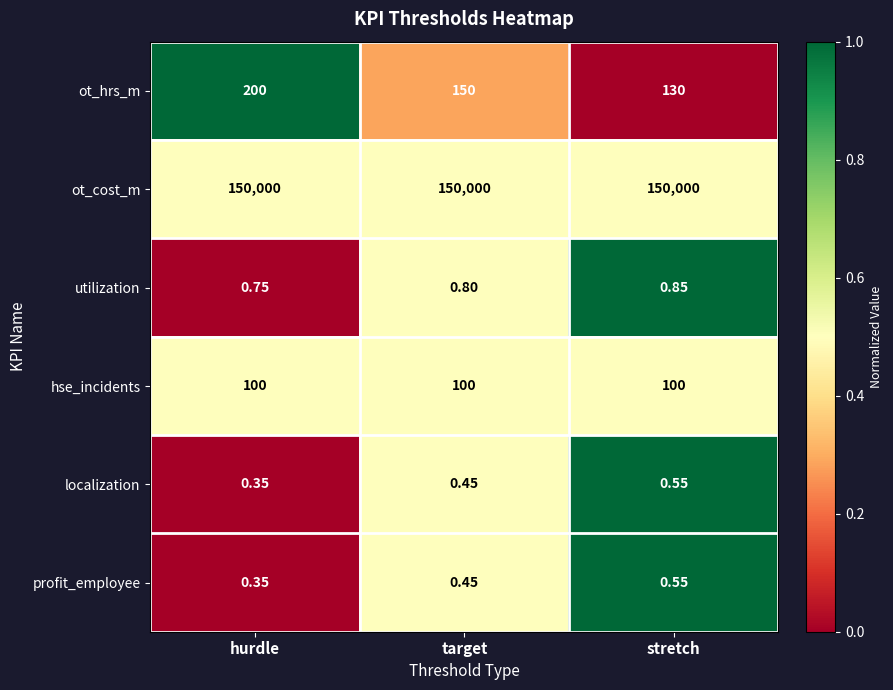

Is the value of ot_cost_m at hurdle greater than the value of hse_incidents at target?

Yes